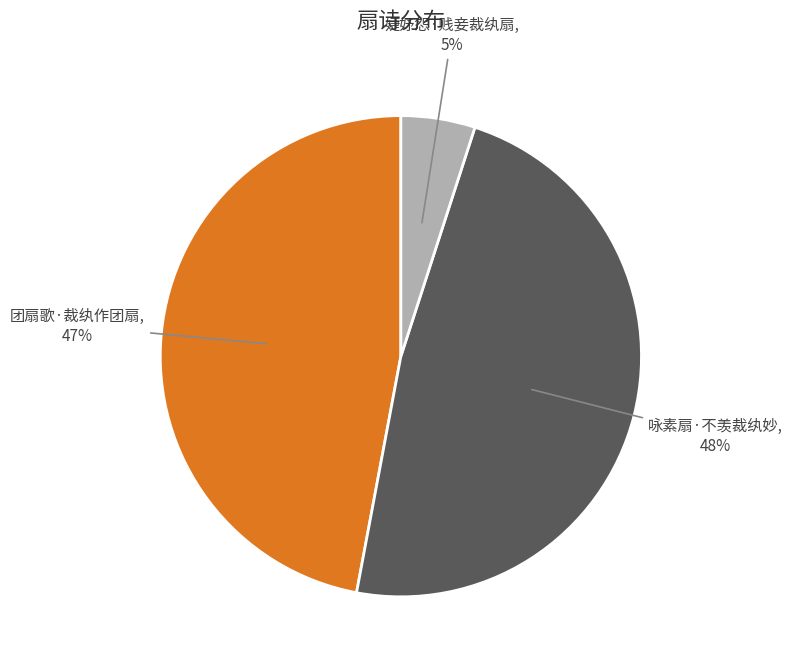

Is 婕妤怨·贱妾裁纨扇 the majority of the pie?

No